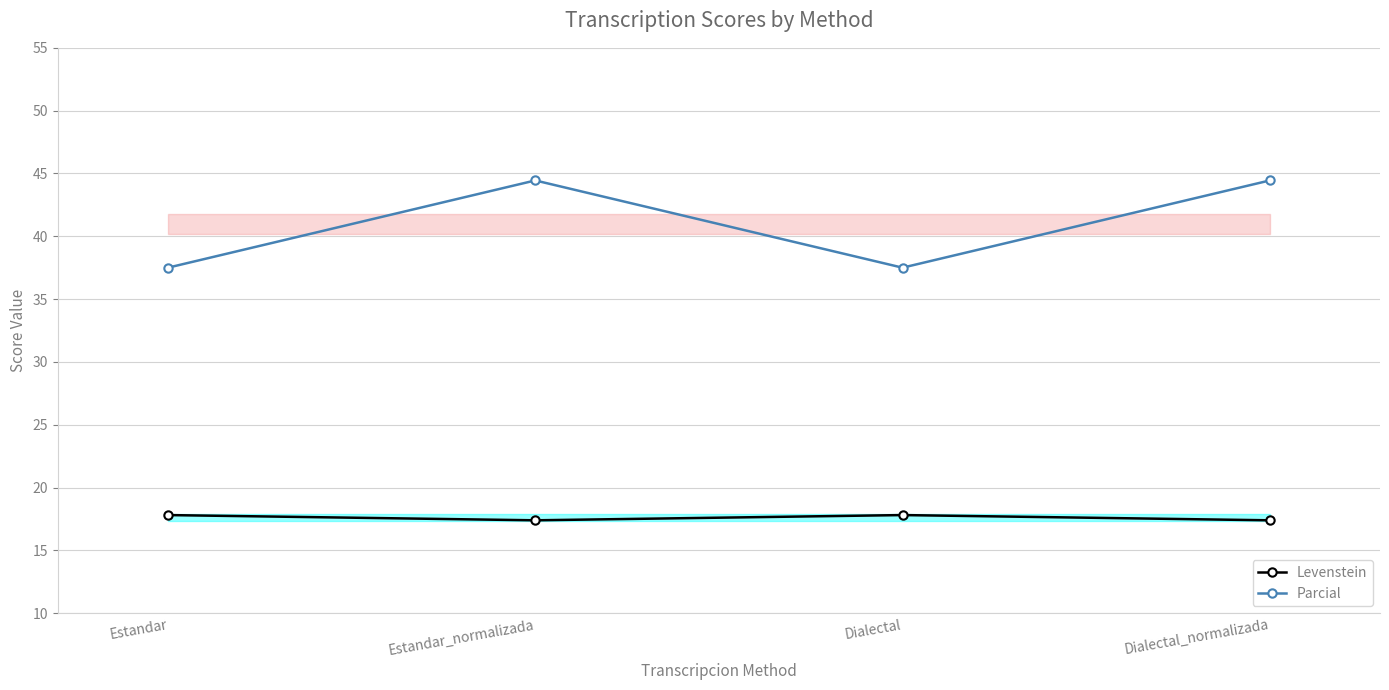

How many data points does each series have?

4